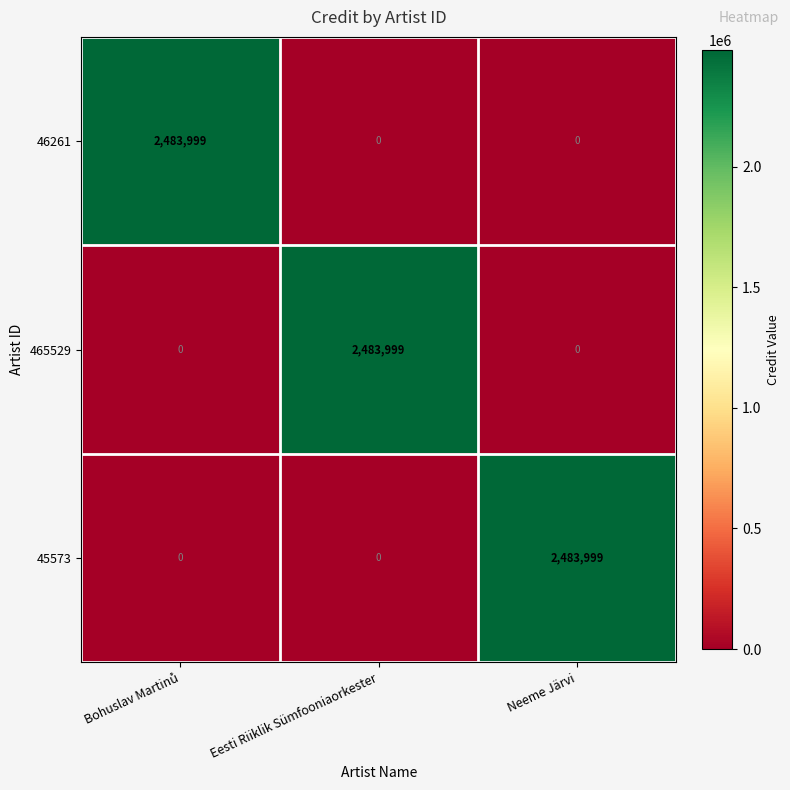

What is the maximum value for 45573?

2483999